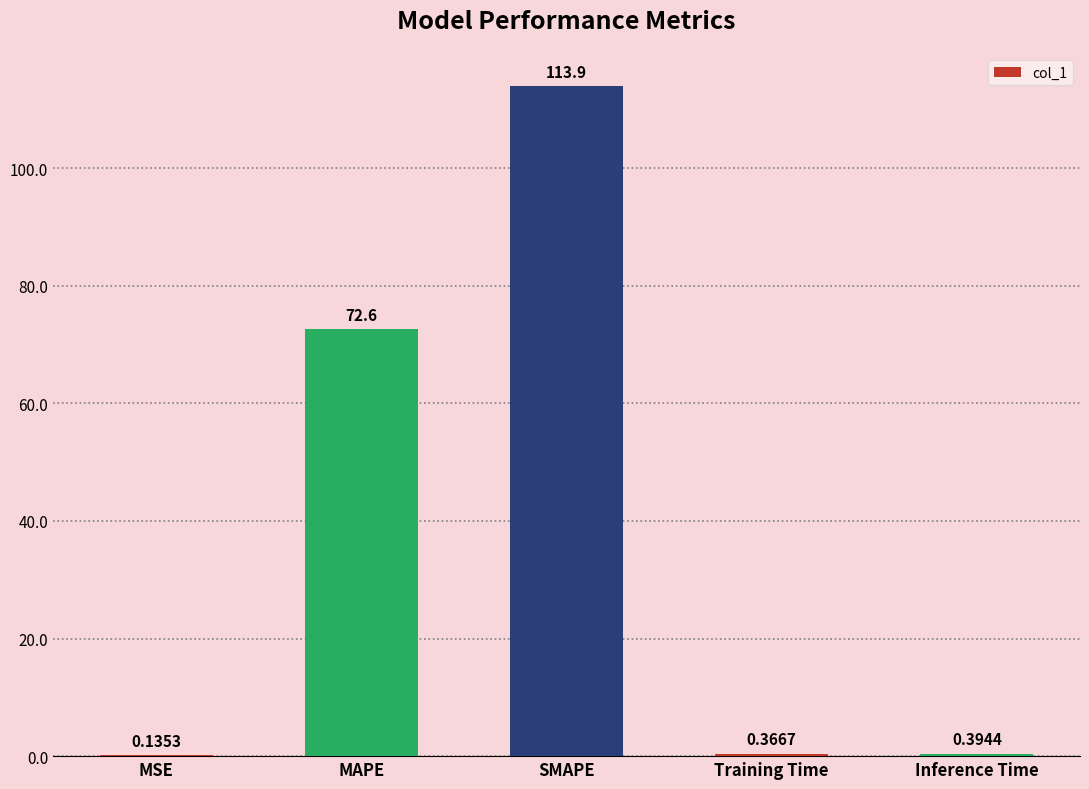

What is the average value?

37.5